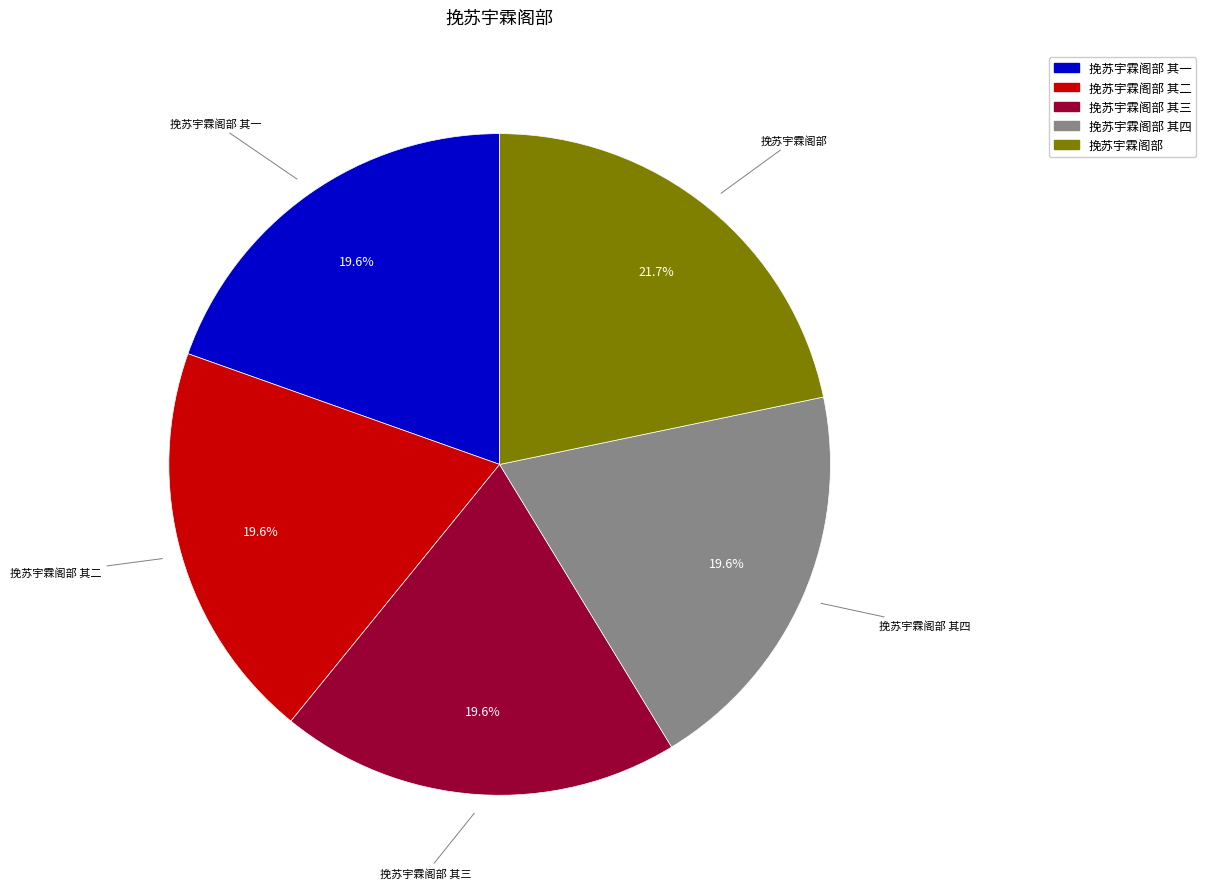

Does any single category account for the majority?

No